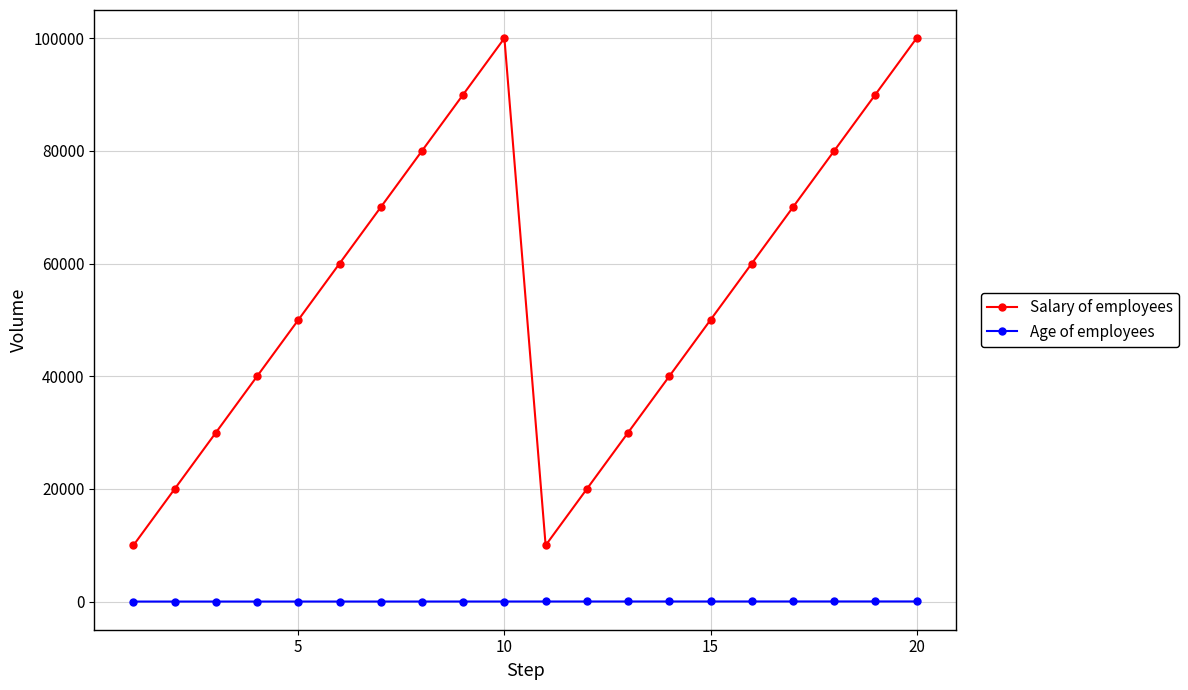

What is the difference between the maximum and second lowest values in the Salary of employees series?

90000